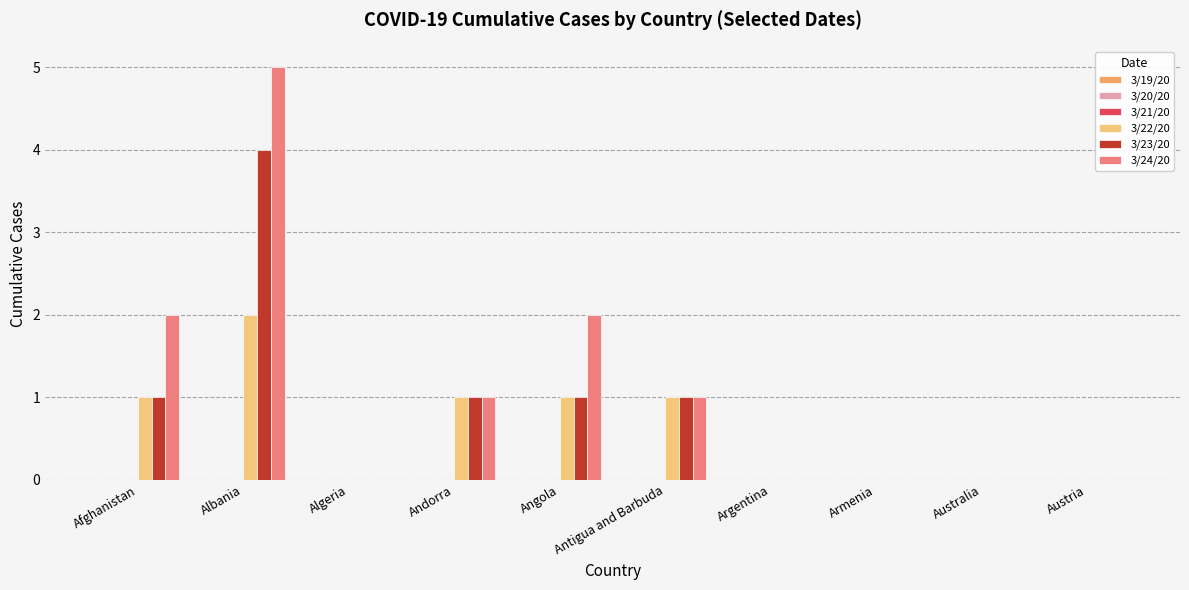

Which series has the largest range (max minus min)?

3/24/20